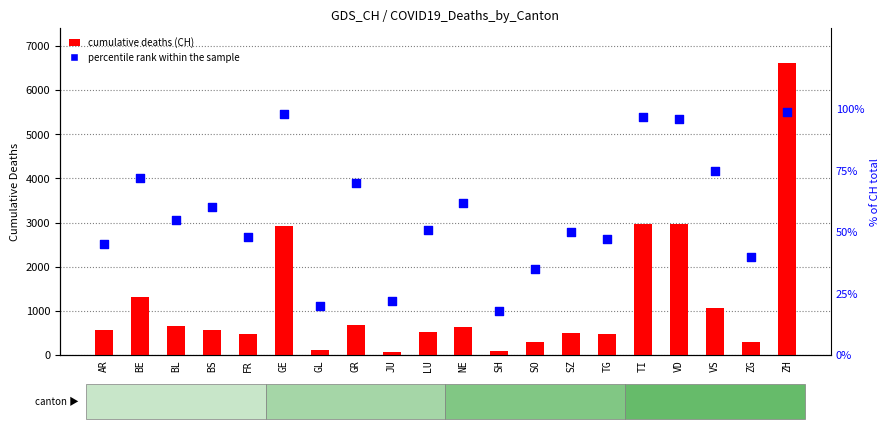

Which series contains the highest Y value?

cumulative deaths (CH)